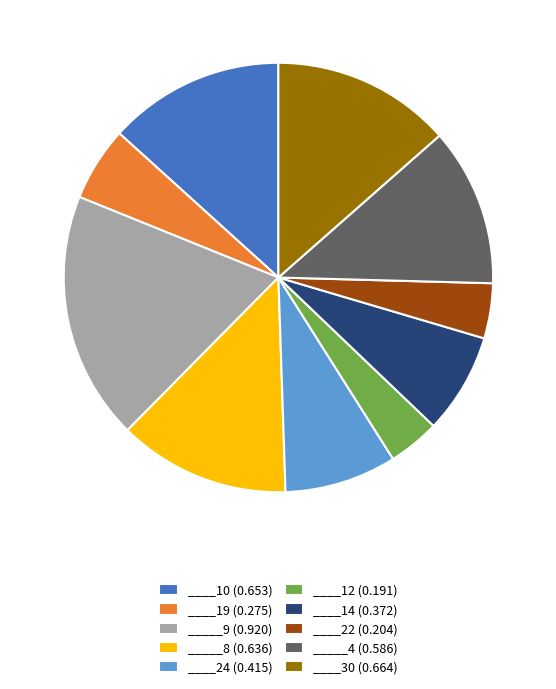

Does any single category account for the majority?

No